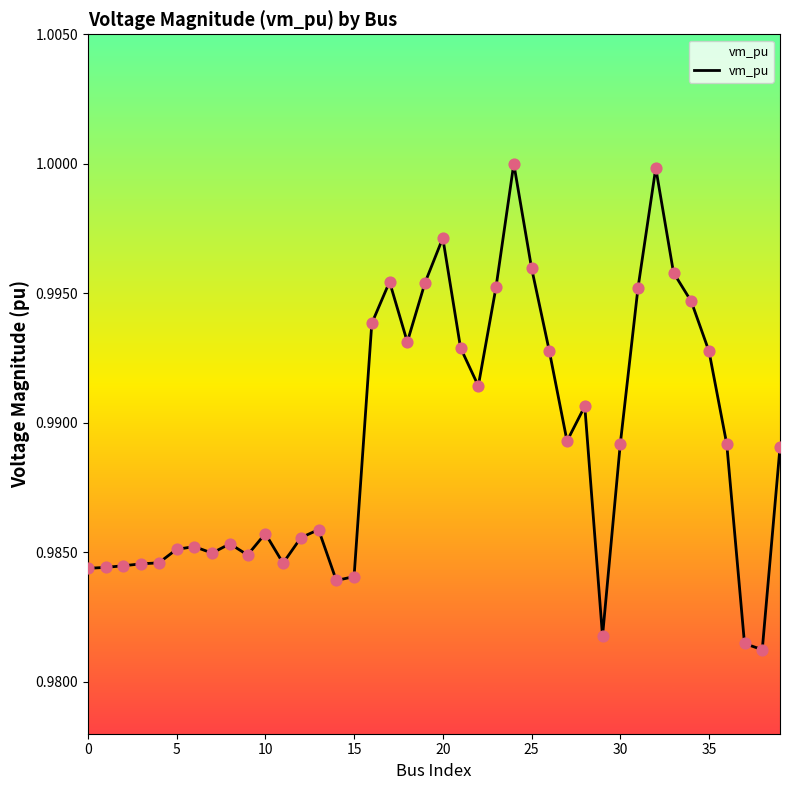

Does the chart have visible grid lines?

No